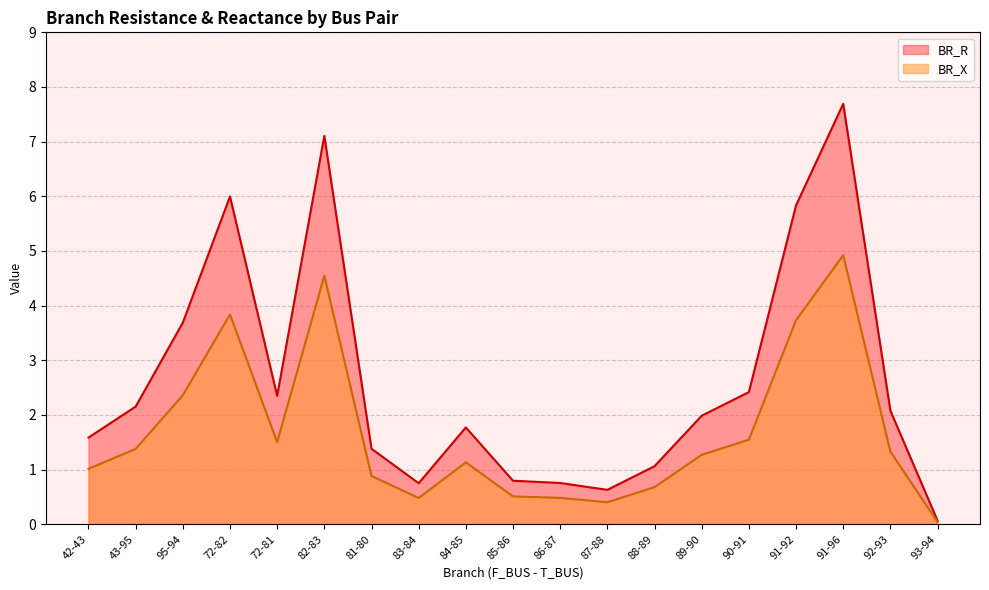

List the labels in order of BR_R value, largest first.

91-96, 82-83, 72-82, 91-92, 95-94, 90-91, 72-81, 43-95, 92-93, 89-90, 84-85, 42-43, 81-80, 88-89, 85-86, 86-87, 83-84, 87-88, 93-94